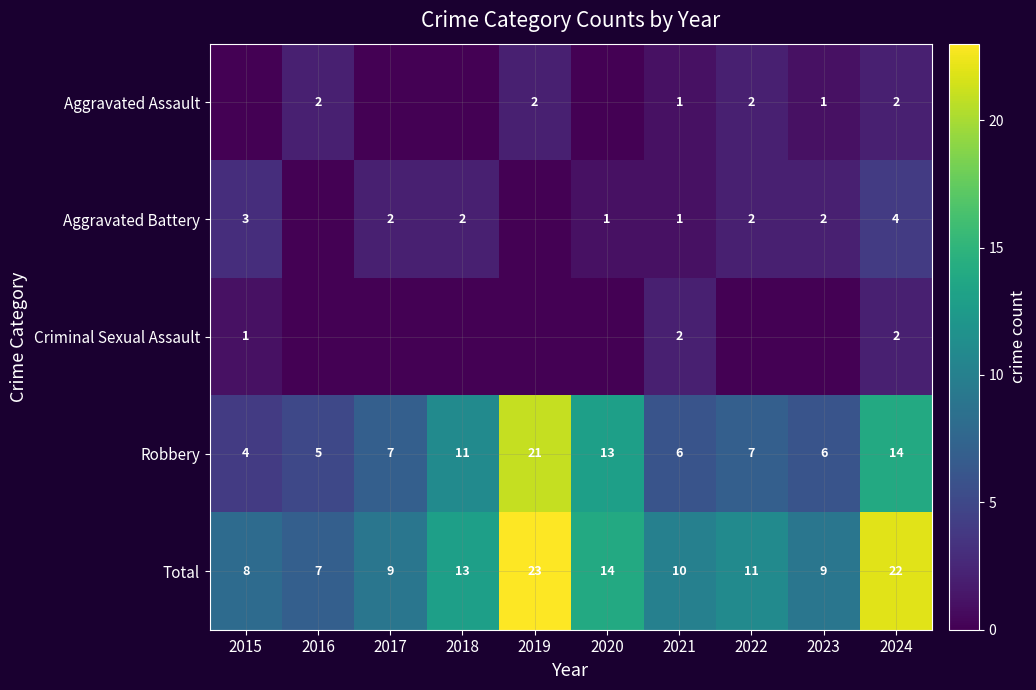

What is the difference between the Robbery values at 2016 and 2024?

9